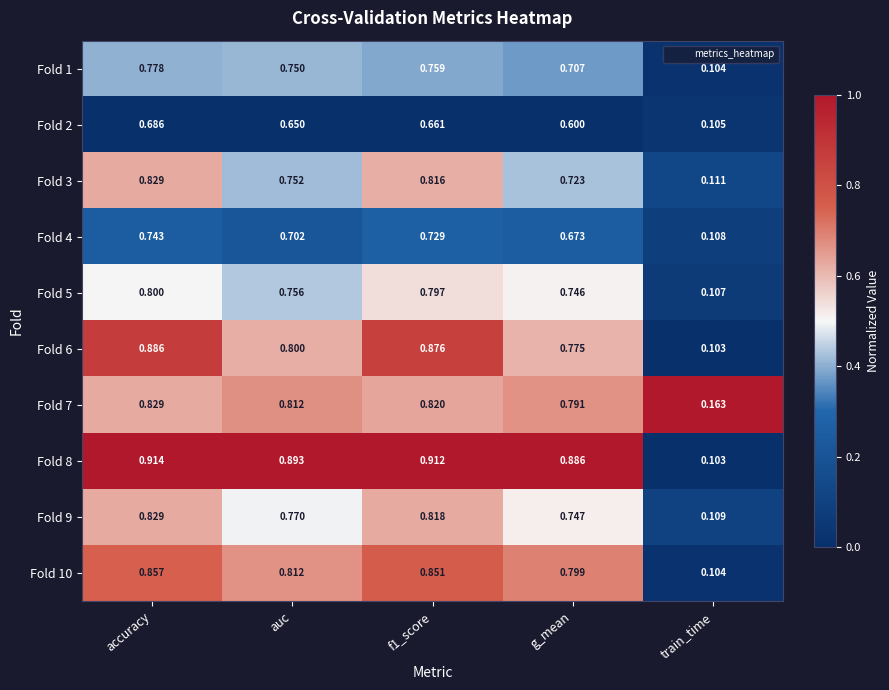

Is the value of Fold 3 at f1_score greater than the value of Fold 6 at f1_score?

No